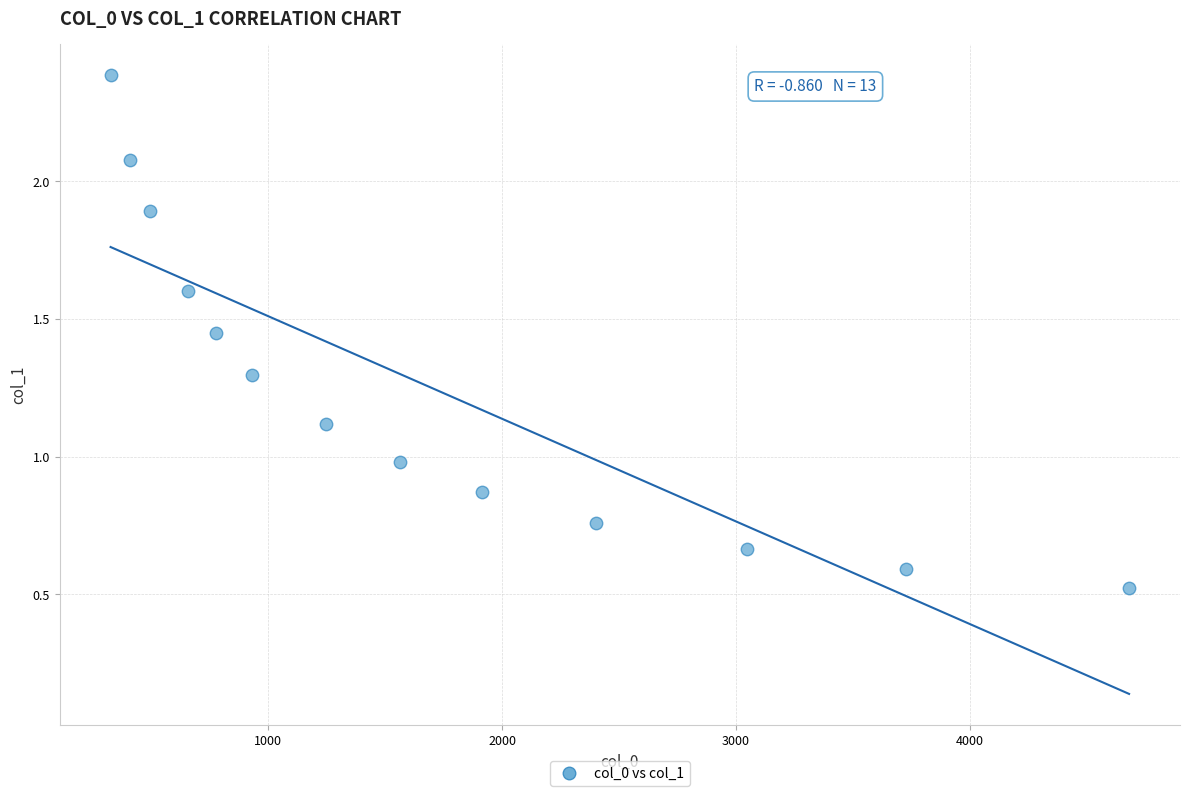

What is the range of X values (max minus min)?

4355.9